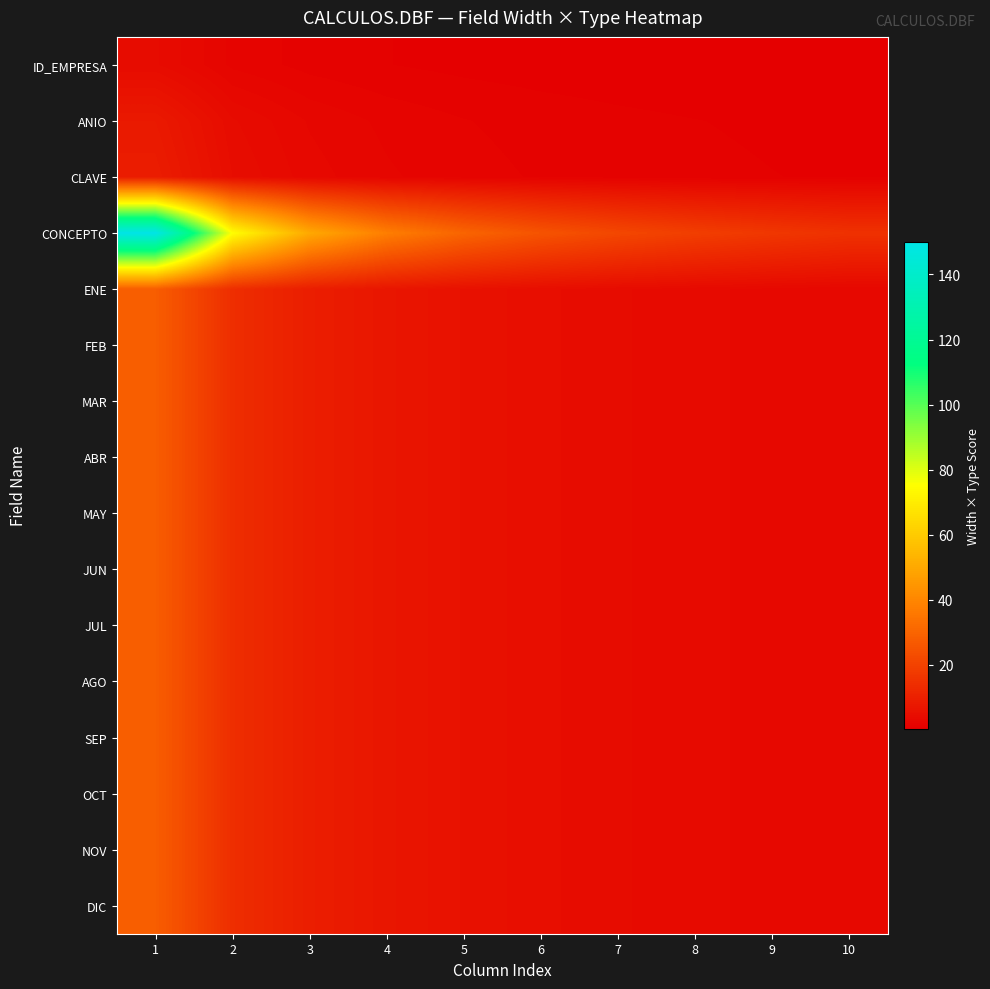

How many categories are shown in the chart?

10